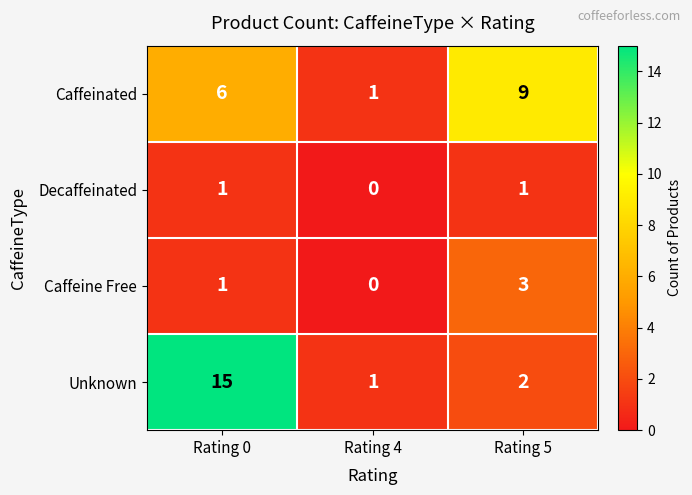

What is the highest value of the Caffeinated series?

9